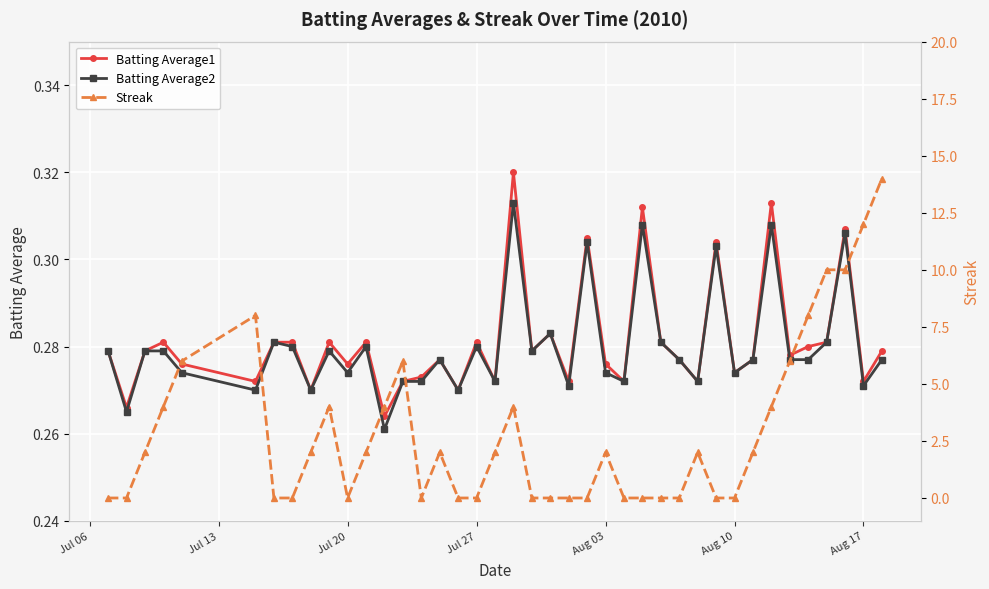

What is the value of the Batting Average2 point at the 15th from the left?

0.3